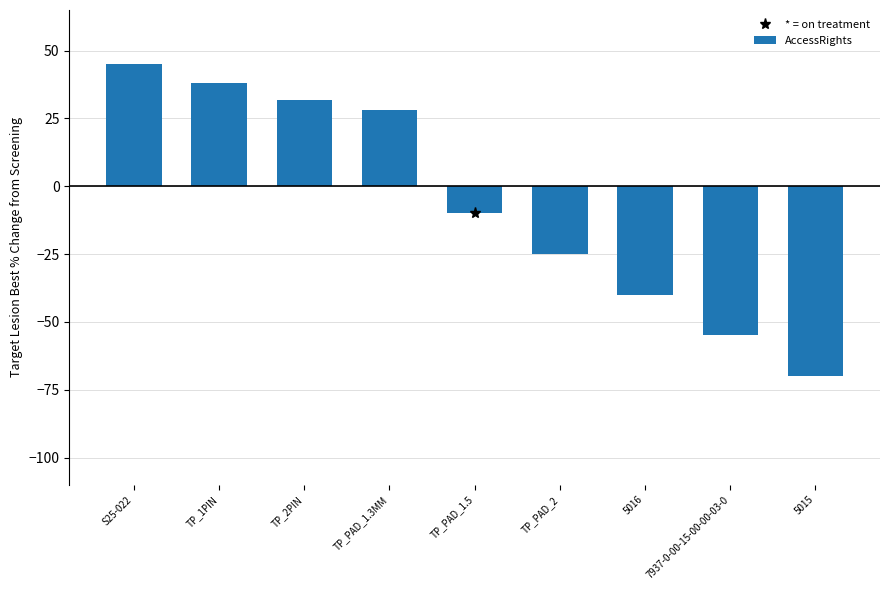

Which category has the highest value across all series?

S25-022